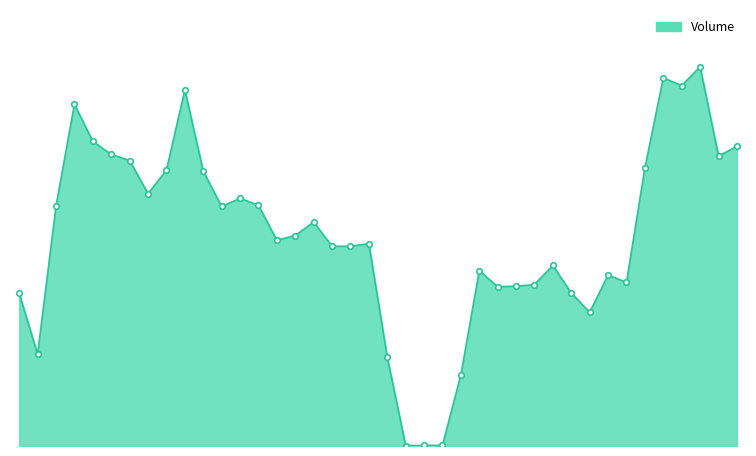

Which category has the lowest value across all series?

2022-08-09